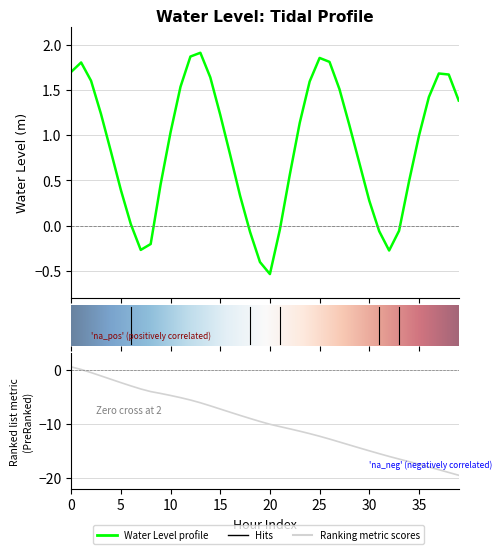

How many lines are shown in the chart?

1